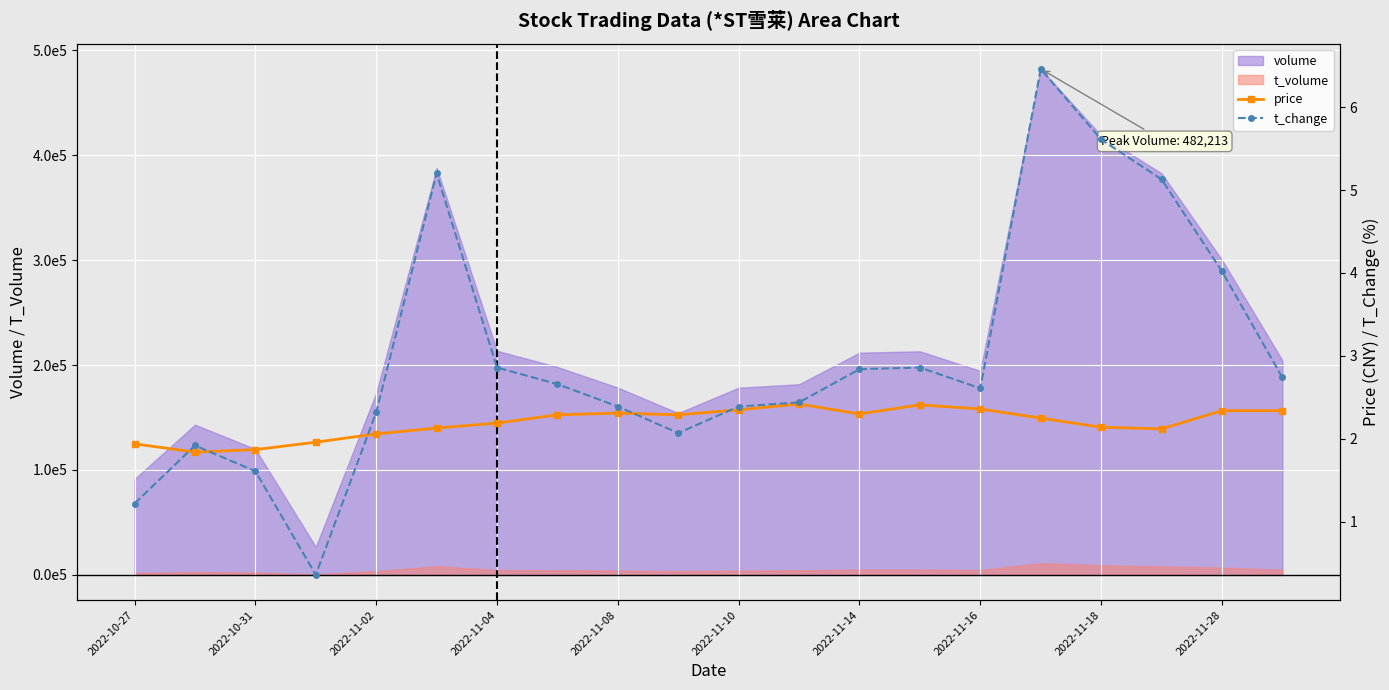

What is the difference between the maximum and second lowest values in the price series?

0.5